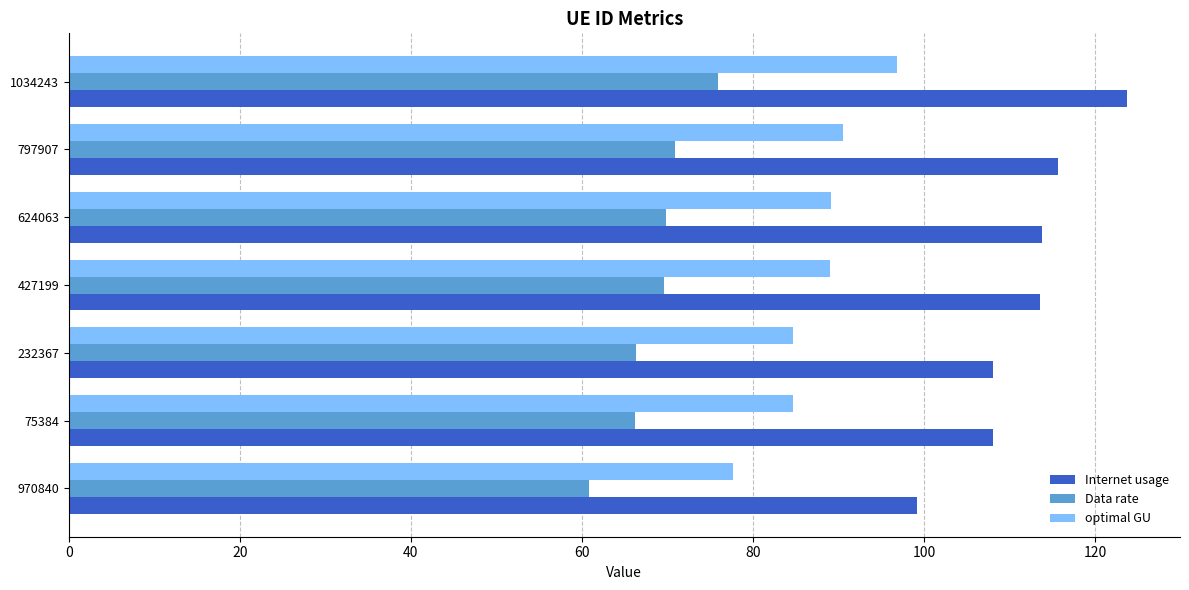

Count the number of data series in this chart.

3